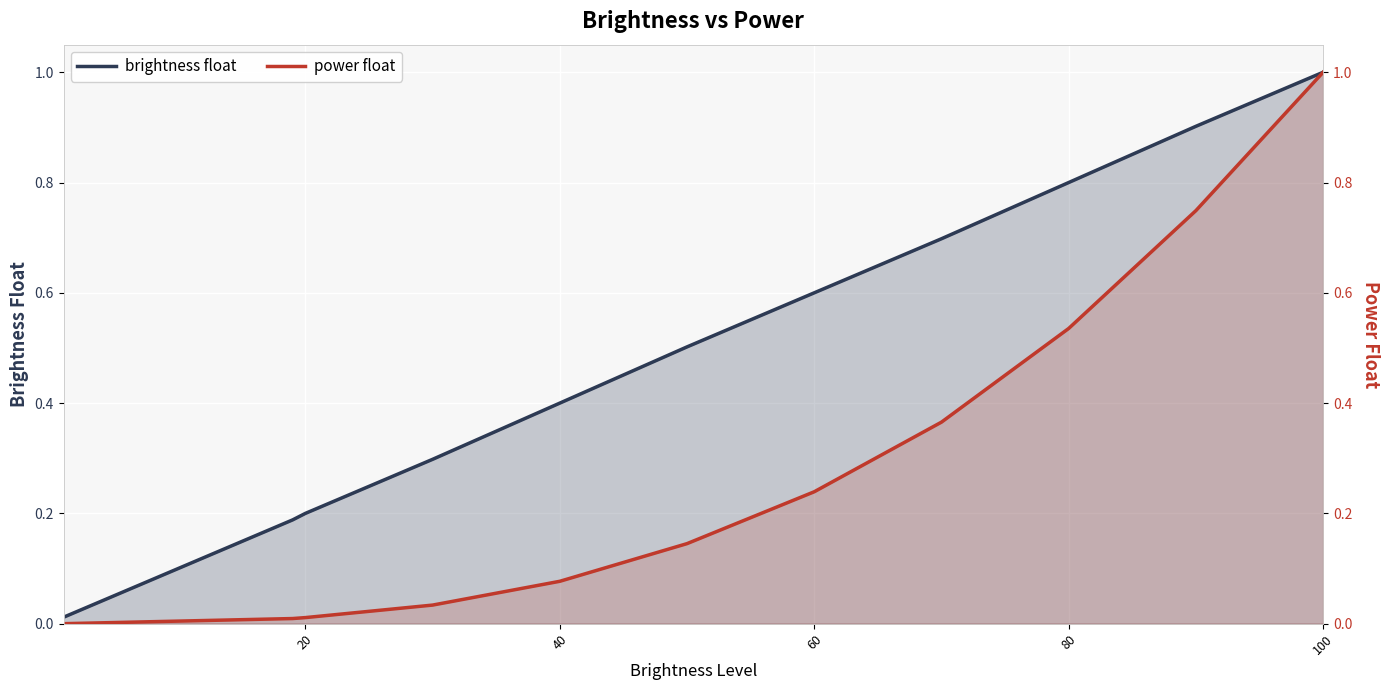

True or false: brightness float has more than 2 points higher than both neighbors.

False